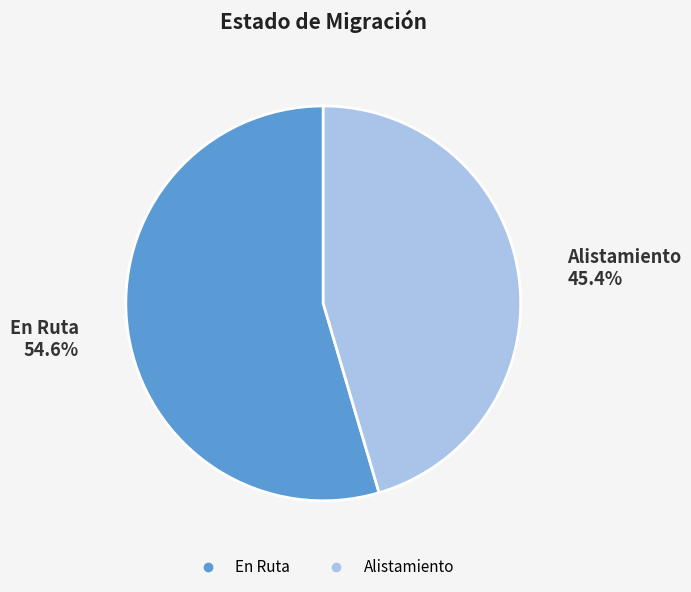

What percentage is NOT represented by En Ruta?

45.4%